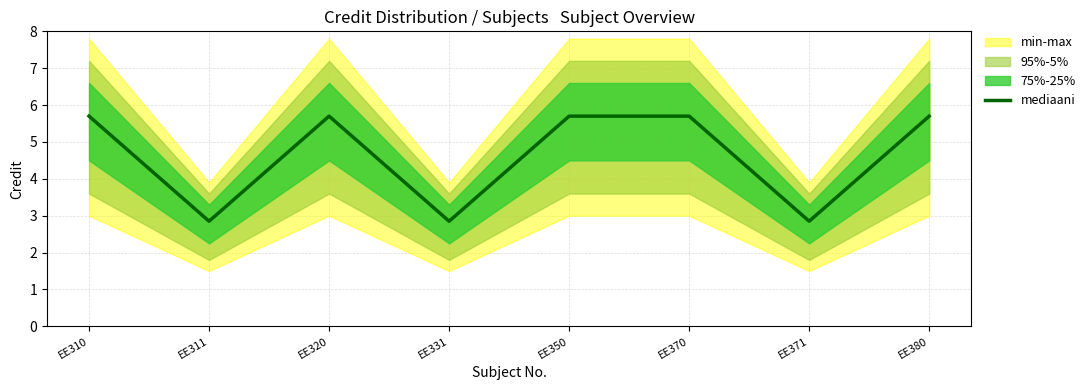

How many lines are shown in the chart?

1